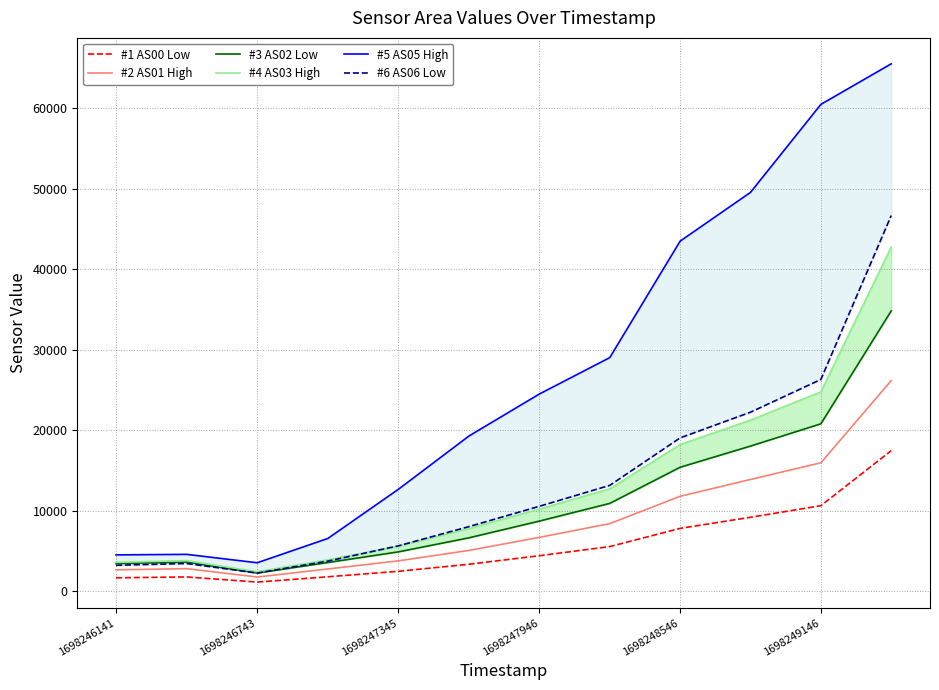

What is the maximum value for #2 AS01 High?

26191